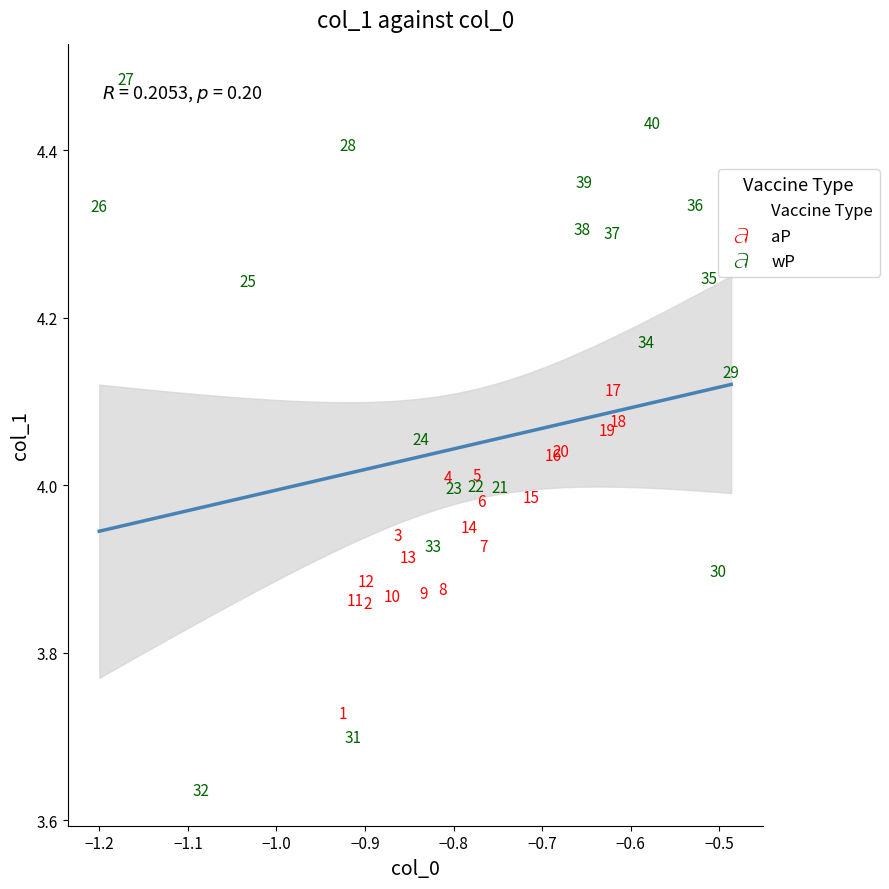

Which series reaches the minimum Y coordinate?

wP